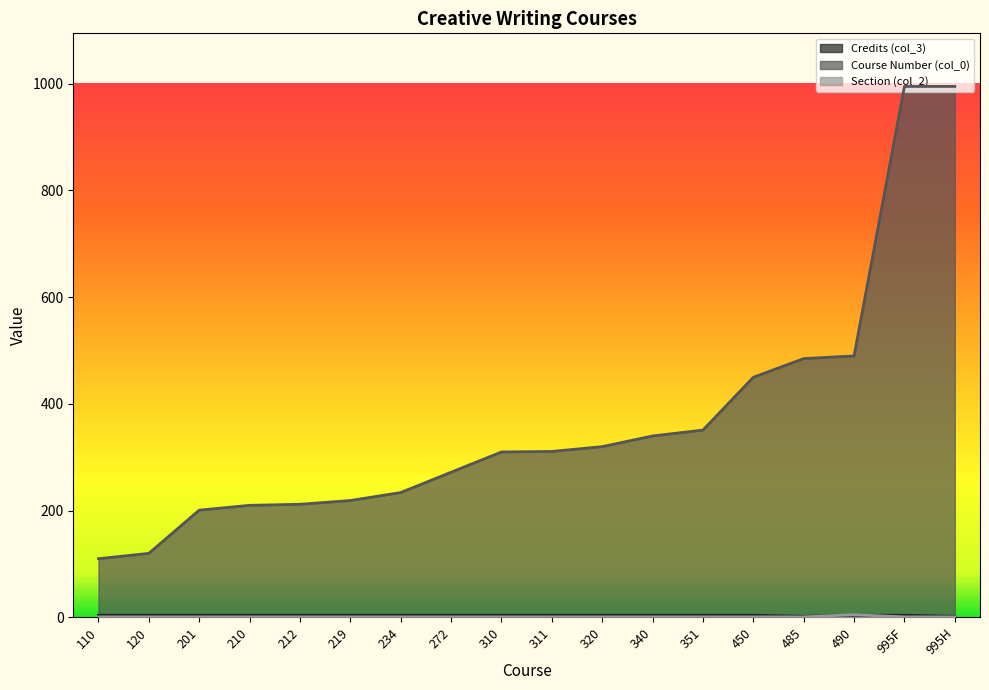

How many data points in Course Number (col_0) are less than 311?

9